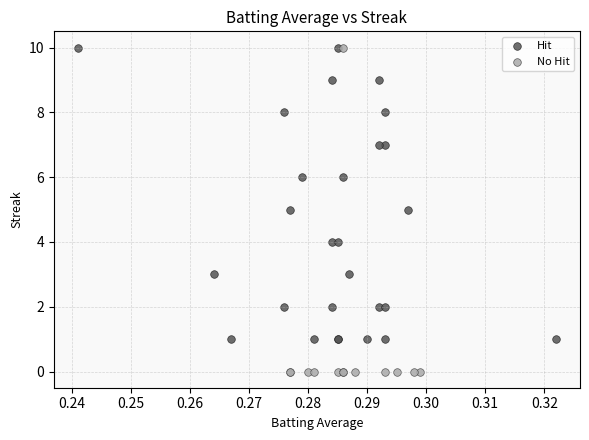

Which series reaches the minimum Y coordinate?

No Hit